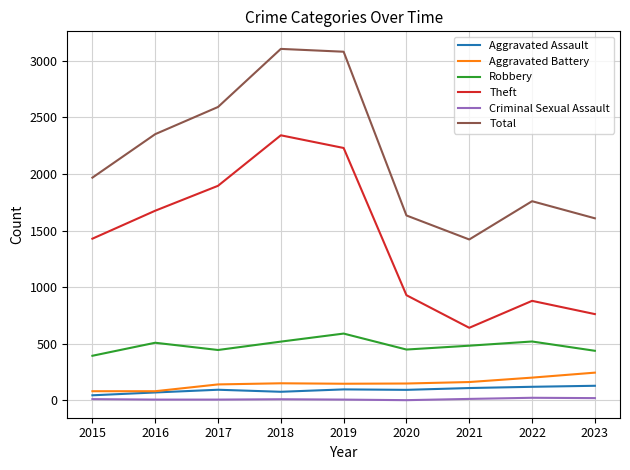

True or false: Aggravated Battery and Theft cross at least once.

False